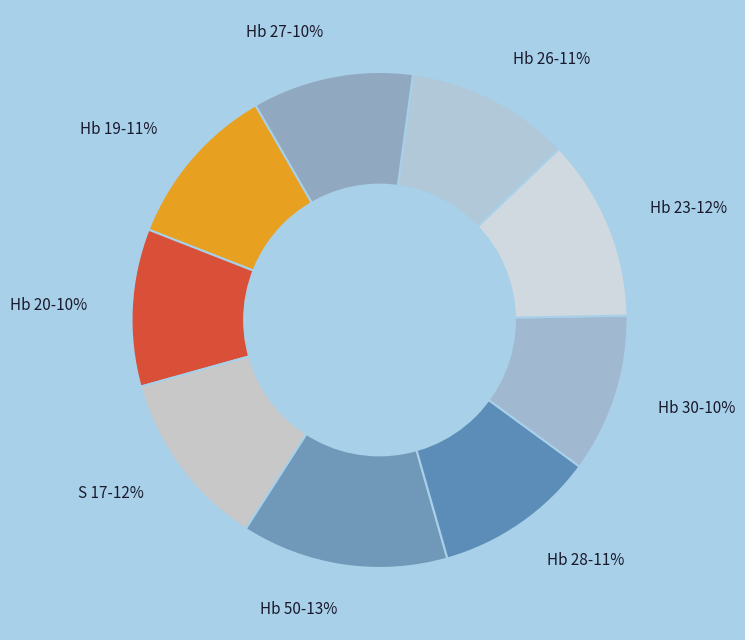

Is it true that Hb 50 is 13% of the pie?

True